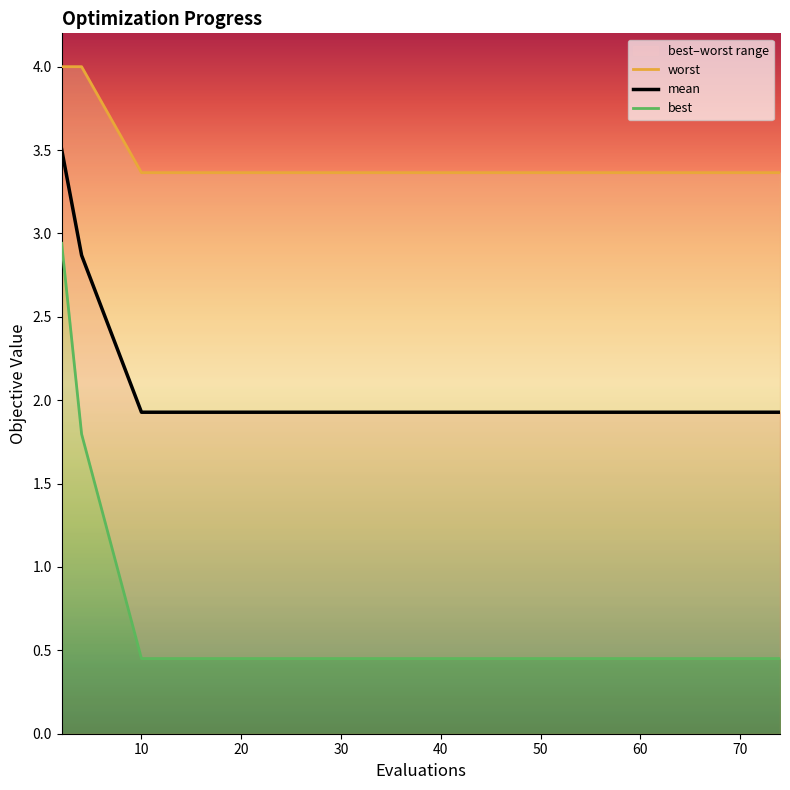

List the series in order of their peak value, lowest first.

best, mean, worst